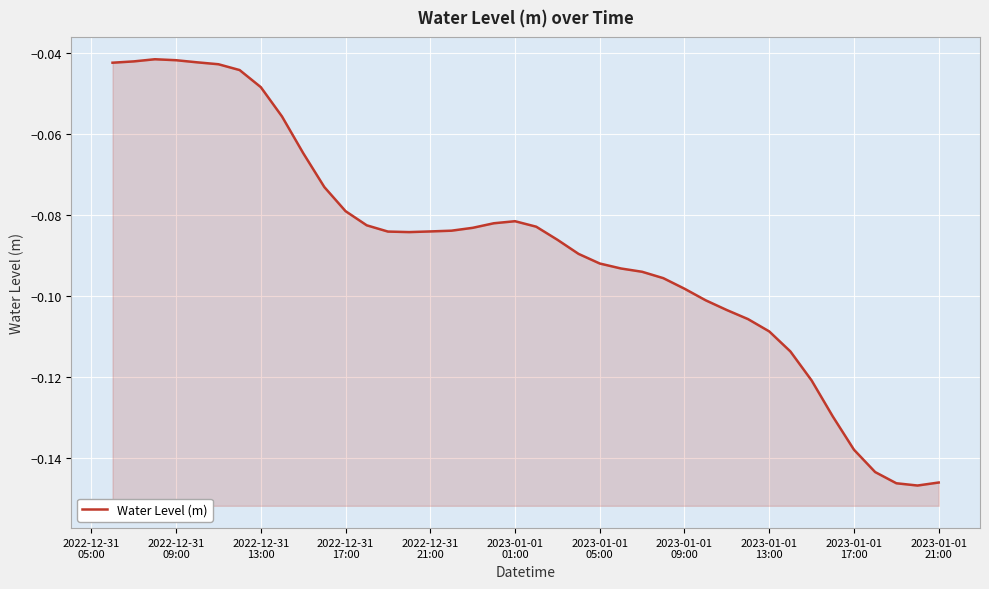

Reading left to right, what are all the values shown in this chart?

-0.0	-0.0	-0.0	-0.0	-0.0	-0.0	-0.0	-0.0	-0.1	-0.1	-0.1	-0.1	-0.1	-0.1	-0.1	-0.1	-0.1	-0.1	-0.1	-0.1	-0.1	-0.1	-0.1	-0.1	-0.1	-0.1	-0.1	-0.1	-0.1	-0.1	-0.1	-0.1	-0.1	-0.1	-0.1	-0.1	-0.1	-0.1	-0.1	-0.1